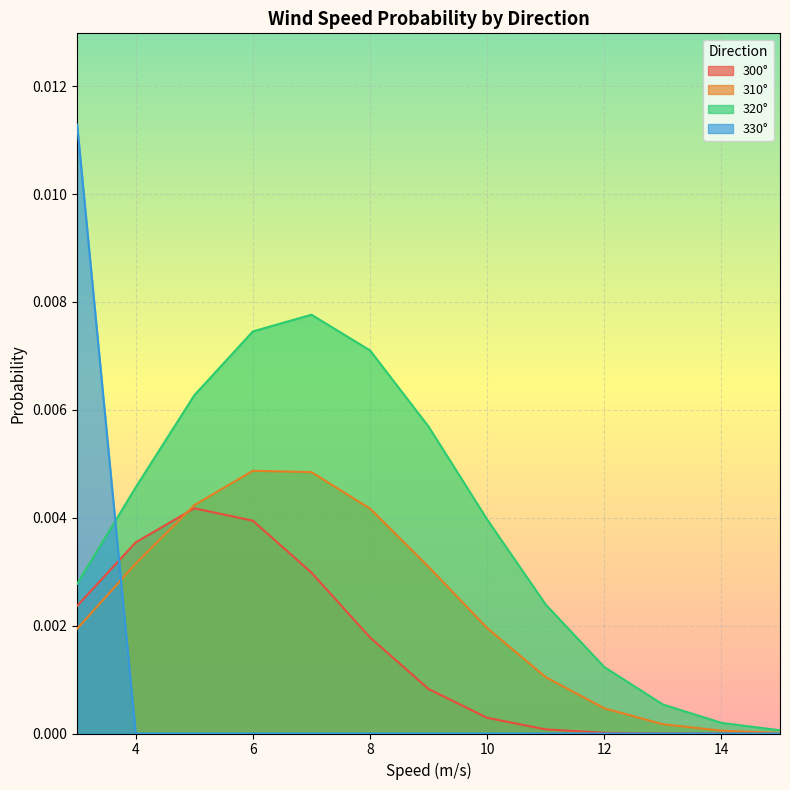

List the series in order of their overall mean, highest first.

320, 310, 300, 330